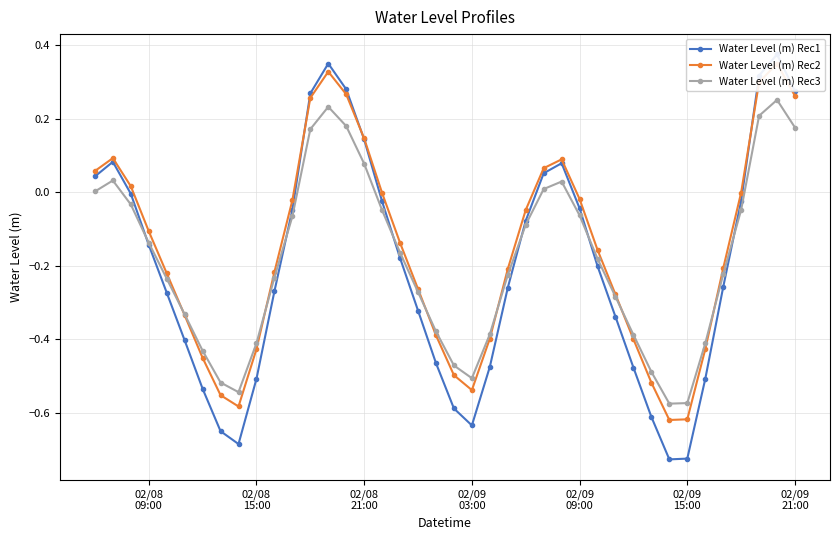

In Water Level (m) Rec3, how many points are higher than both neighbors (excluding endpoints)?

4